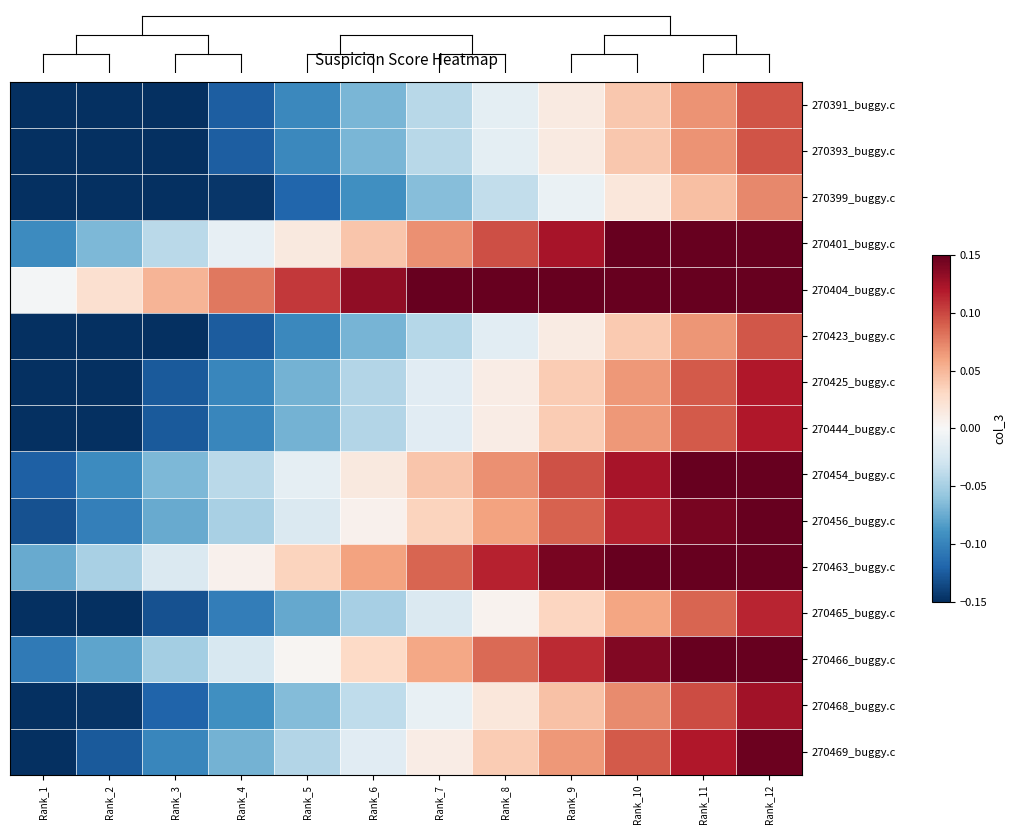

At which category does the chart reach its peak across all series?

Rank_12